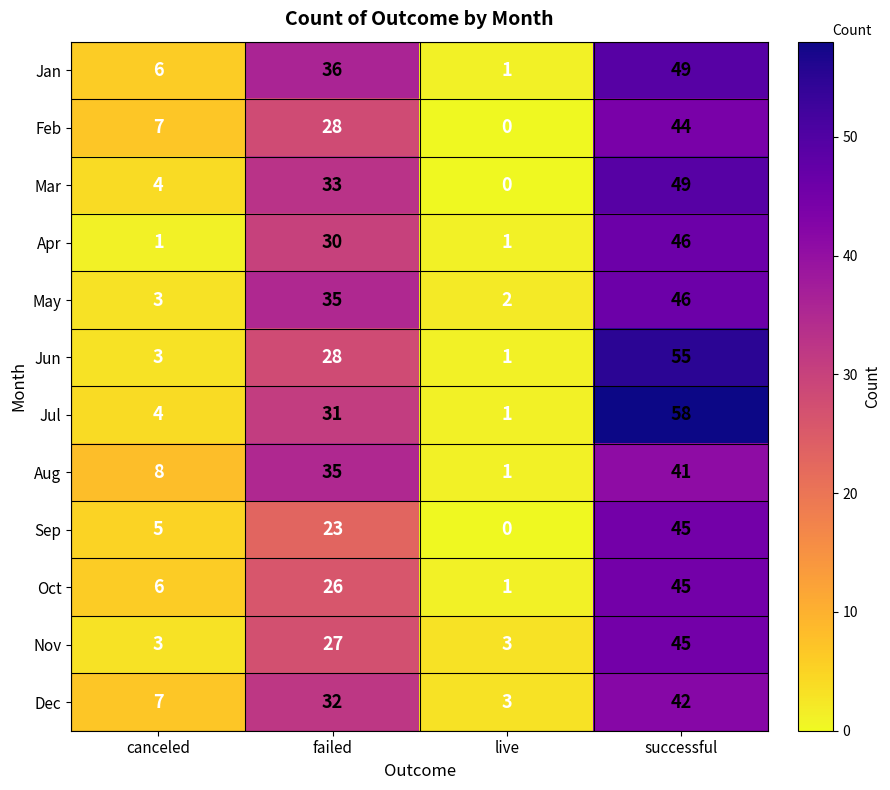

True or false: Nov has a value of 27 at failed.

True